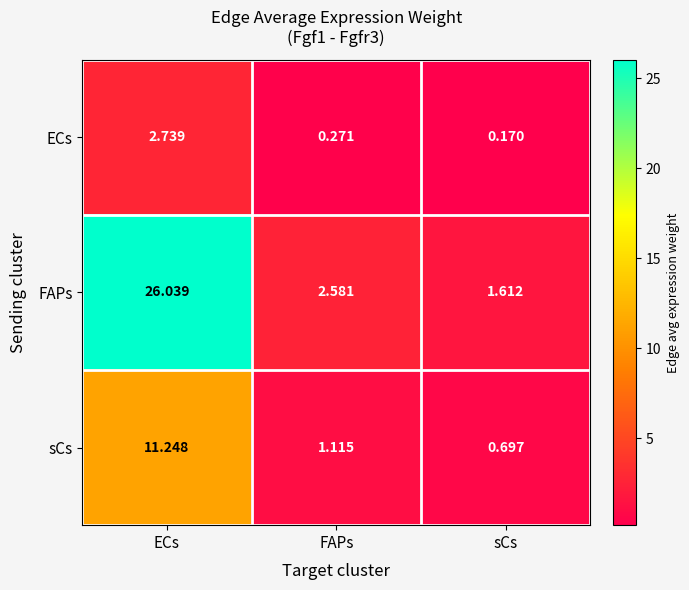

Which series has the largest range (max minus min)?

FAPs